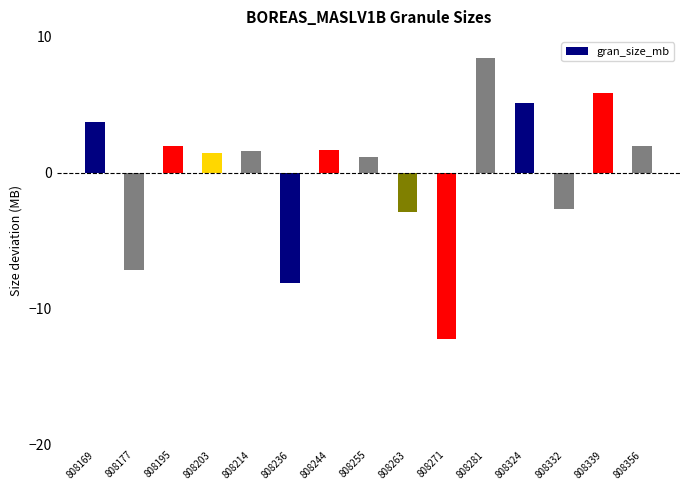

At which category does the chart reach its minimum across all series?

808271